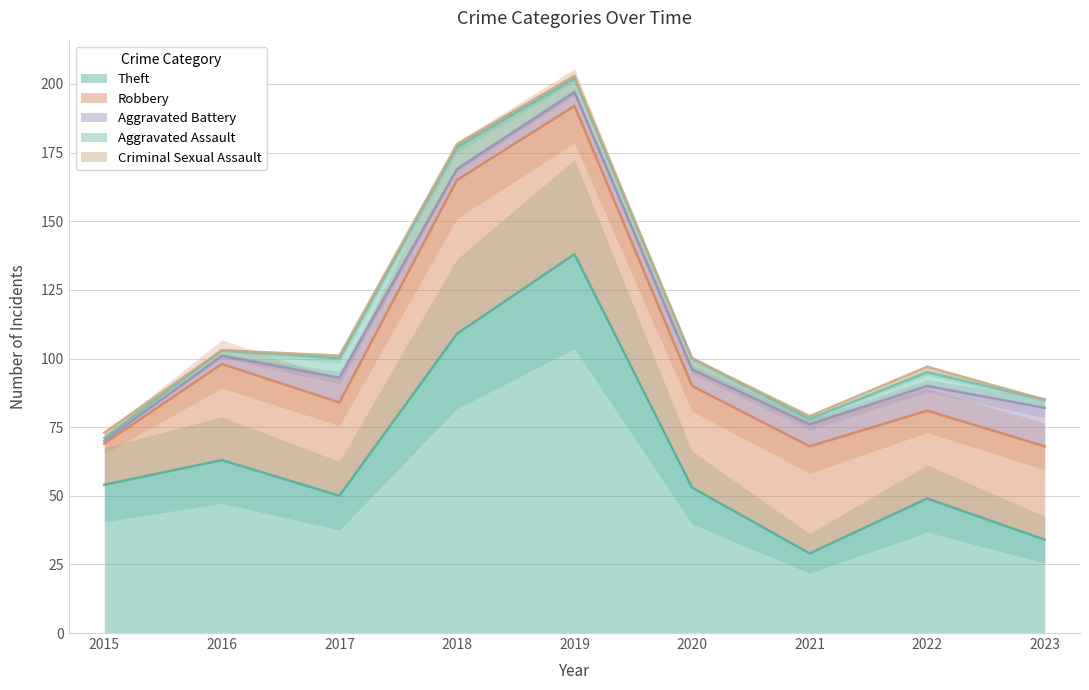

What is the average value of the Robbery series?

37